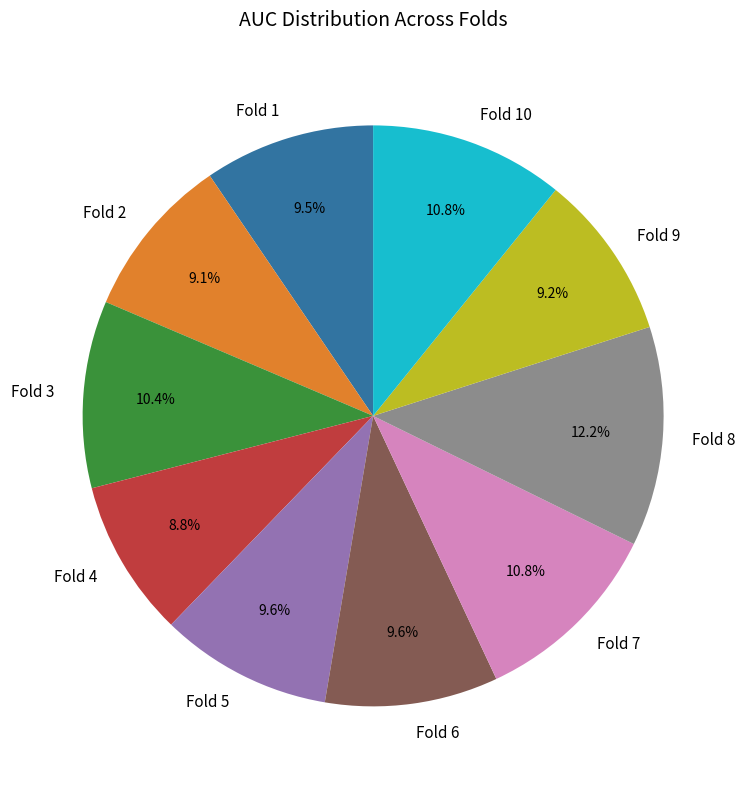

To the nearest percent, what percentage of the pie is Fold 2?

9%